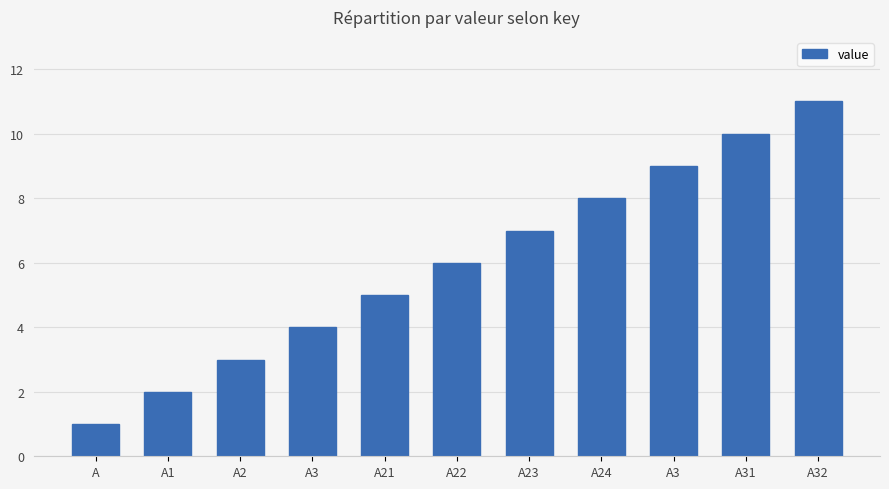

True or false: the data shows 4 at A3.

True